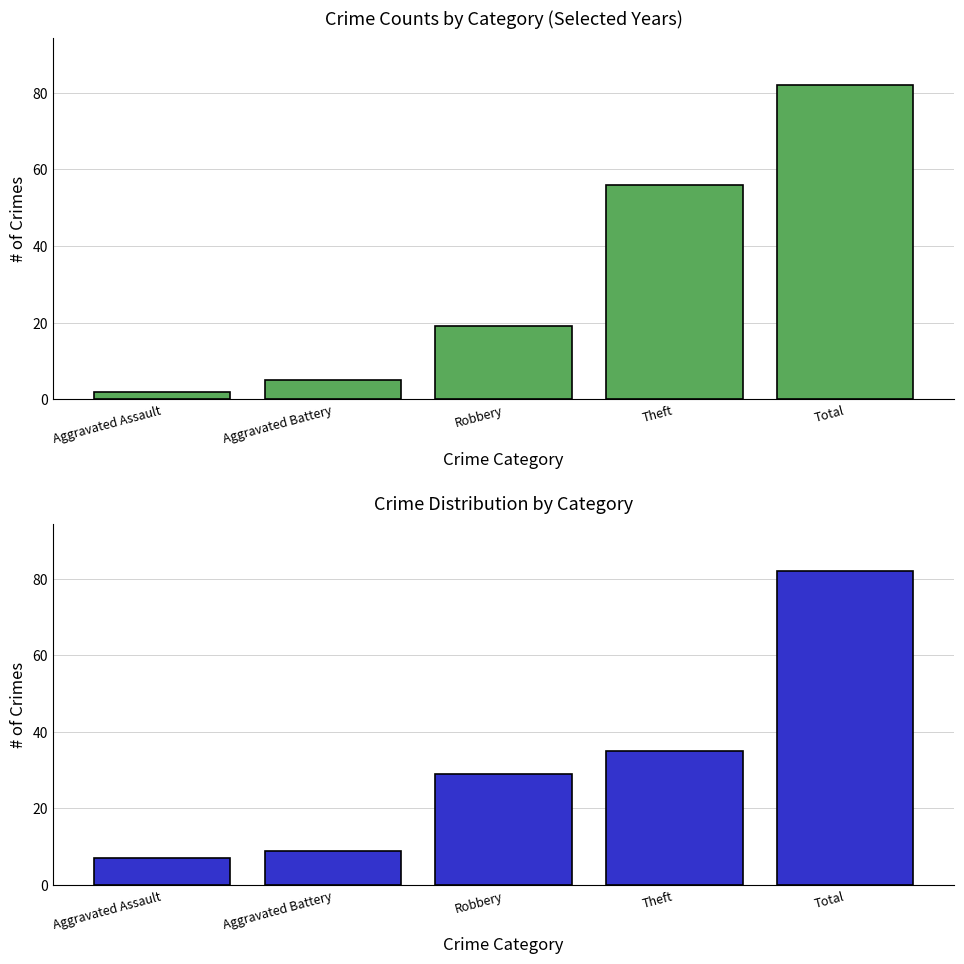

What is the difference between the 2022 values at Total and Theft?

47